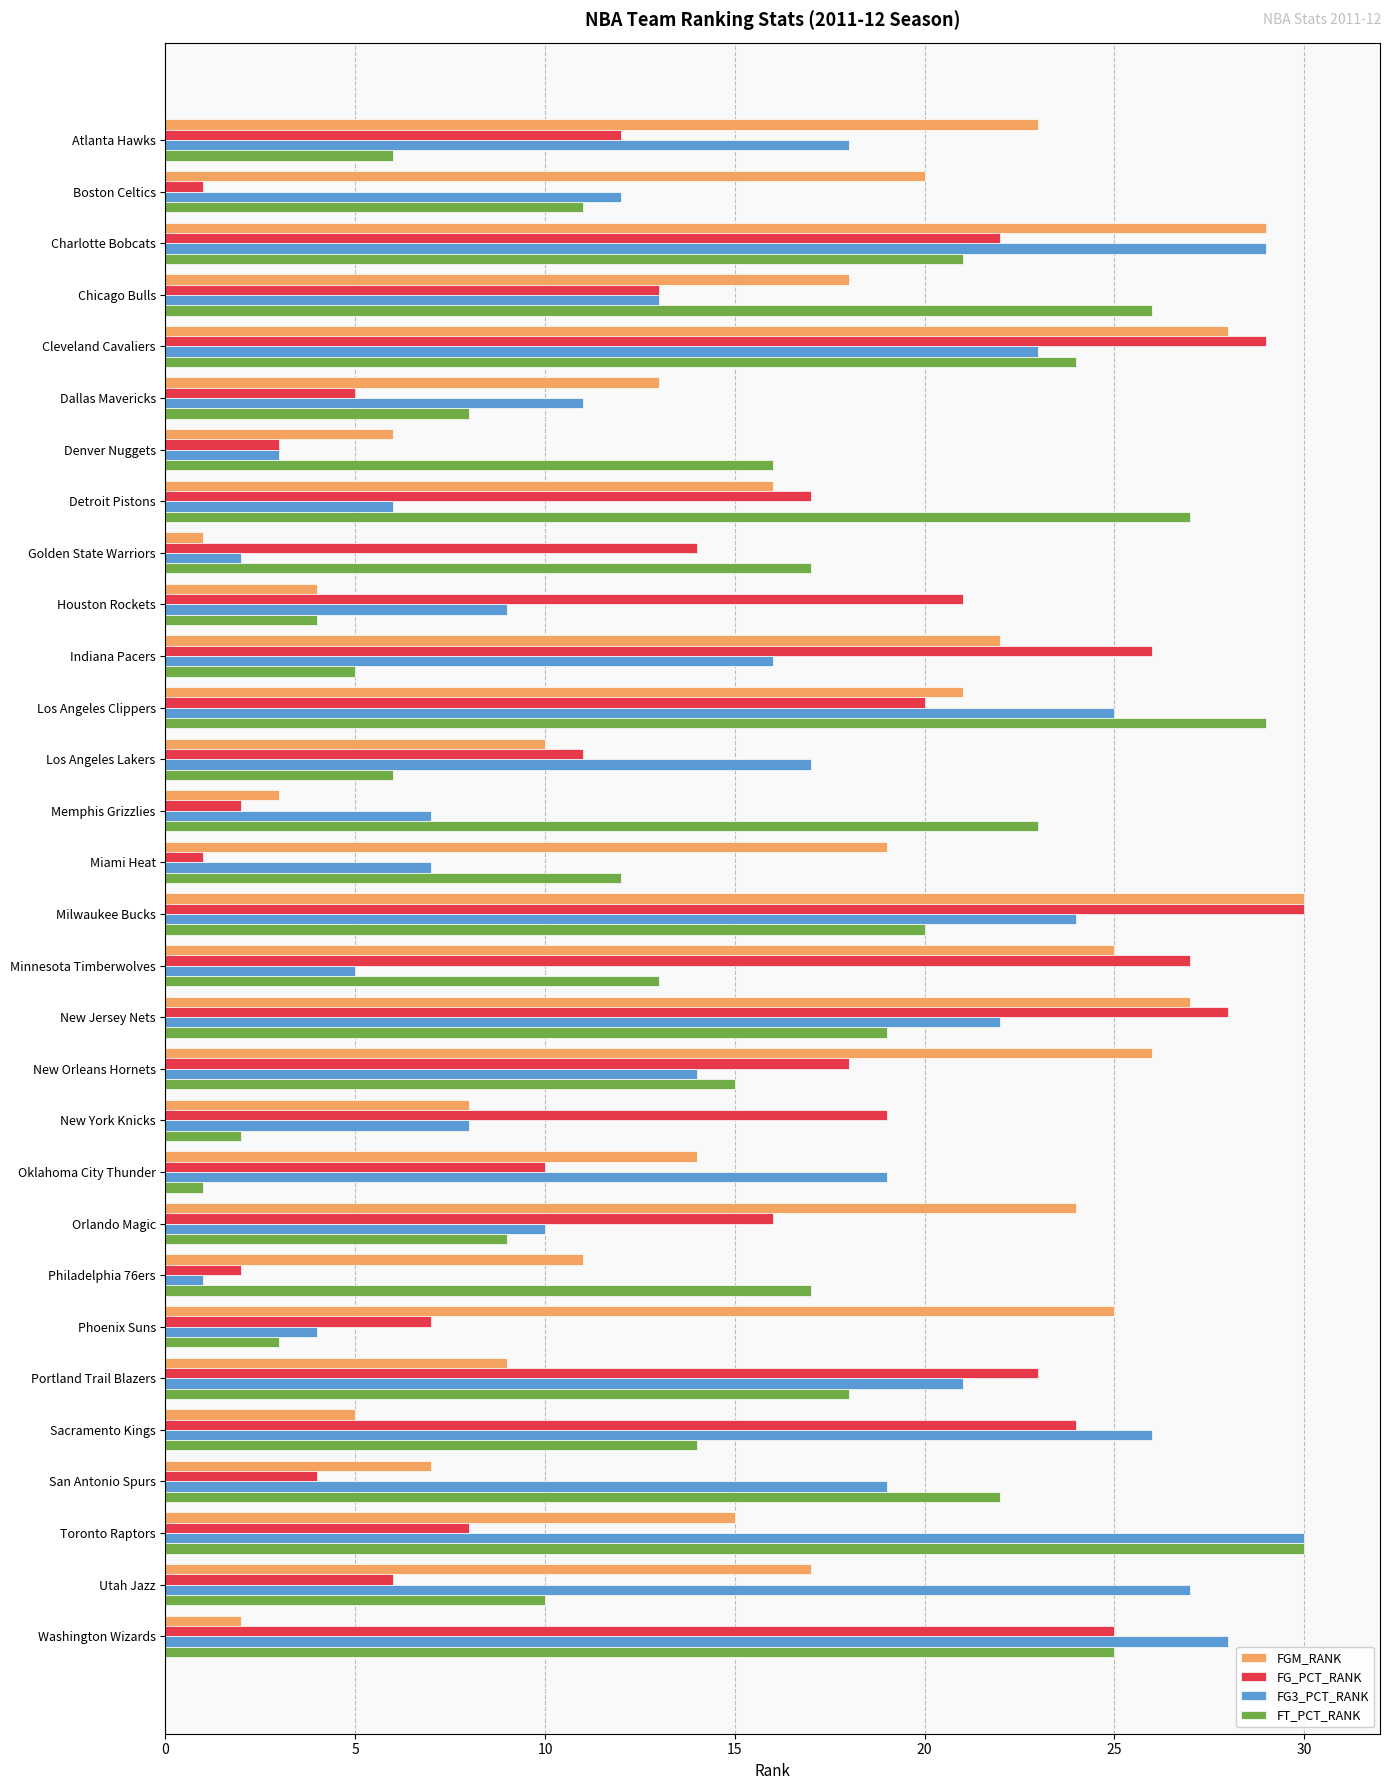

Which series changed the most between Boston Celtics and Houston Rockets?

FG_PCT_RANK